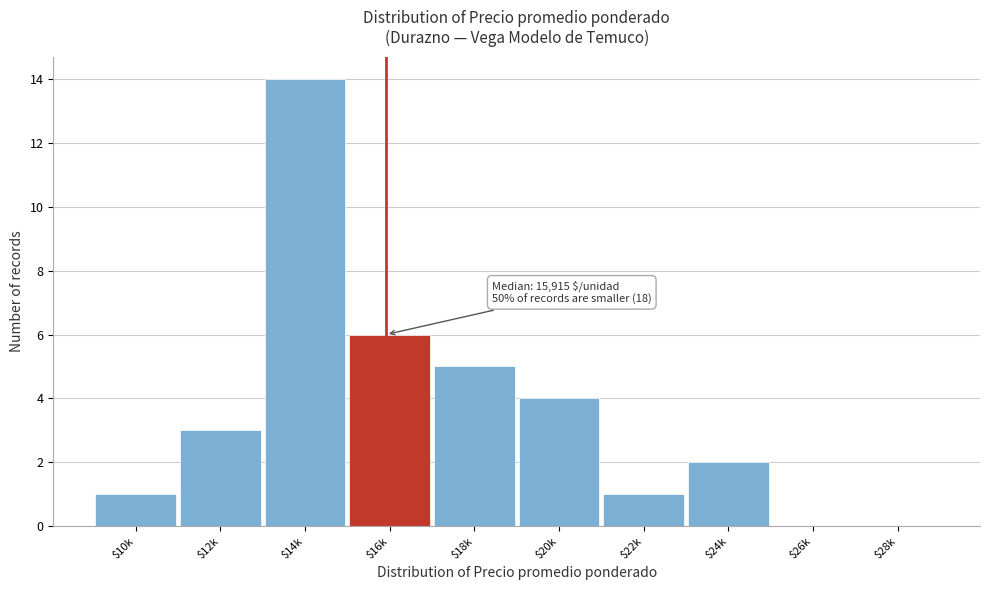

Where is the data nearest to the value 7?

$16k